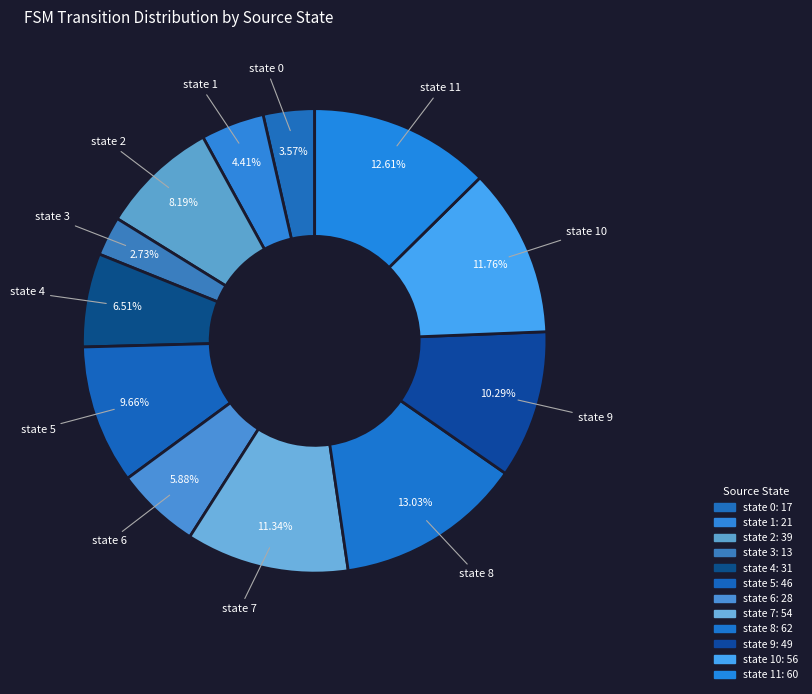

True or false: state 10 accounts for 18% of the total.

False